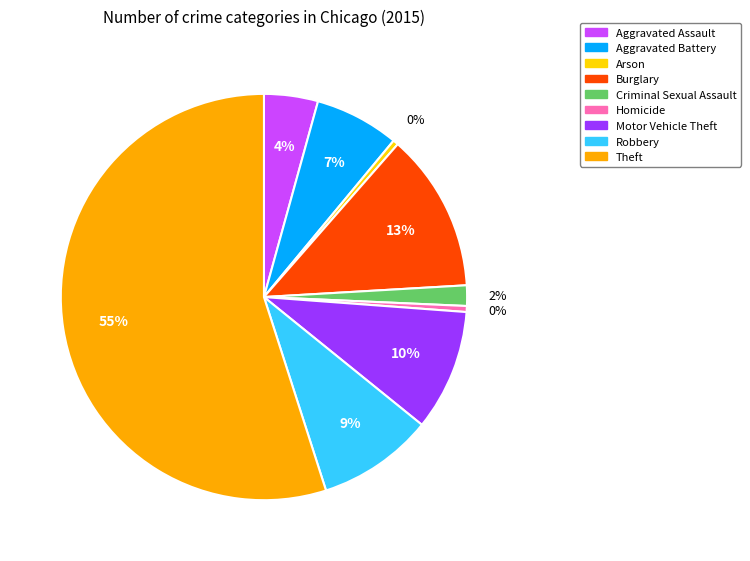

What is the majority slice?

Theft